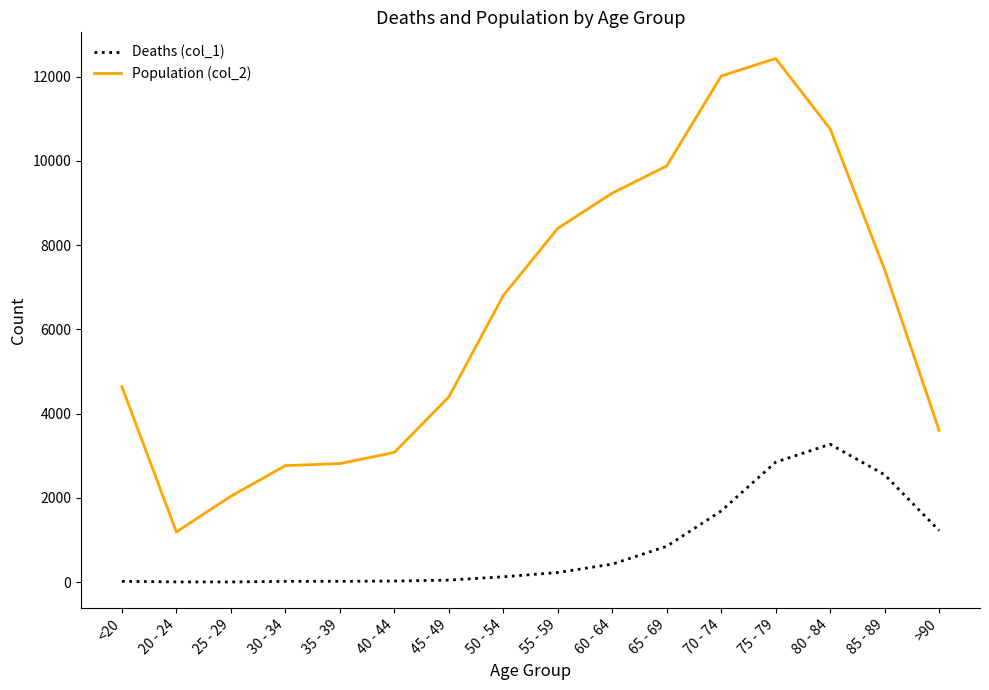

How many series are shown in this chart?

2